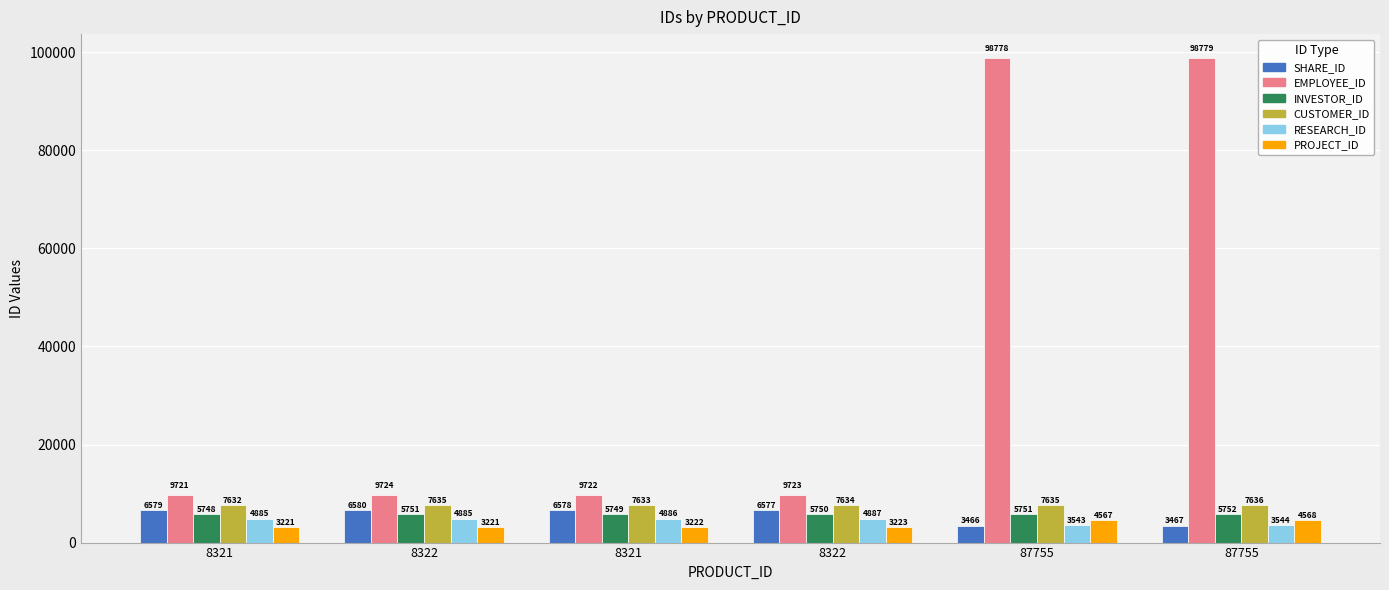

At how many categories does at least one series exceed 67083?

2